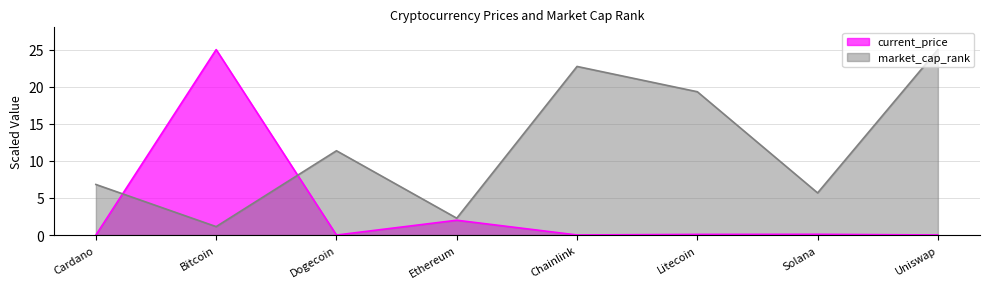

Where do market_cap_rank and current_price first cross each other?

Cardano and Bitcoin